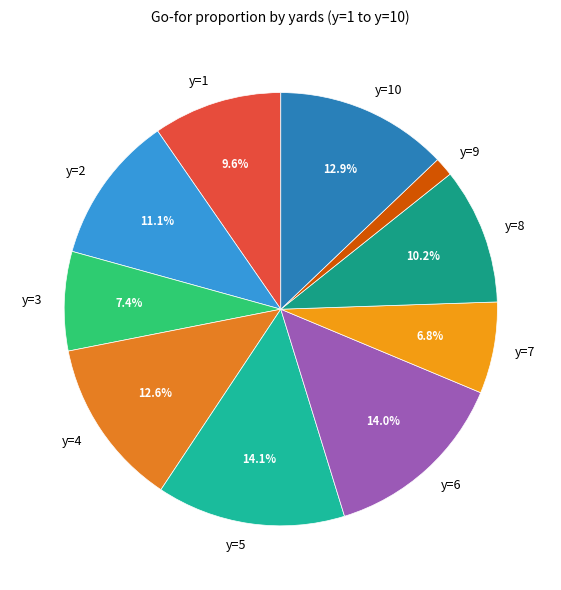

Does any single category account for the majority?

No